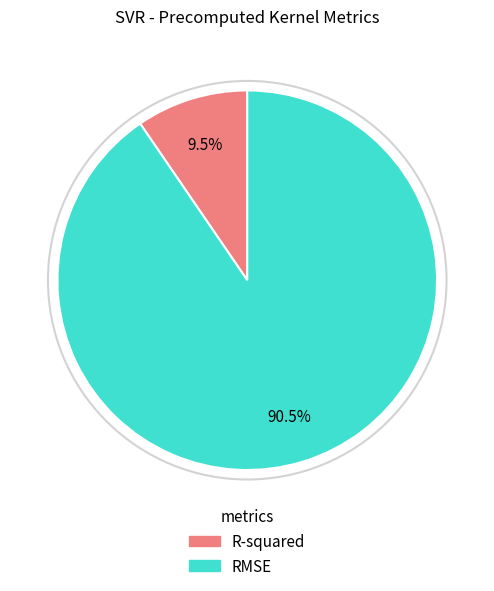

Combined, what portion of the pie is R-squared and RMSE?

100.0%